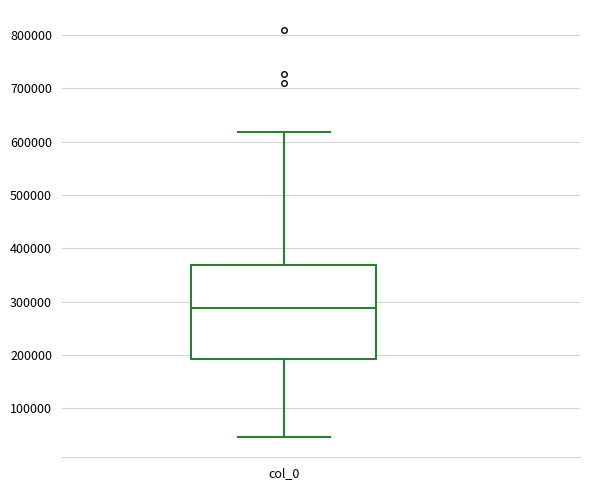

Transcribe this box plot: give where the median line is, the range the box spans, and where the two whiskers end, as read against the y-axis. The values are not printed on the chart, so give them approximately, as read against the axis.

median 290000, box 190000 to 370000, whiskers 50000 to 620000